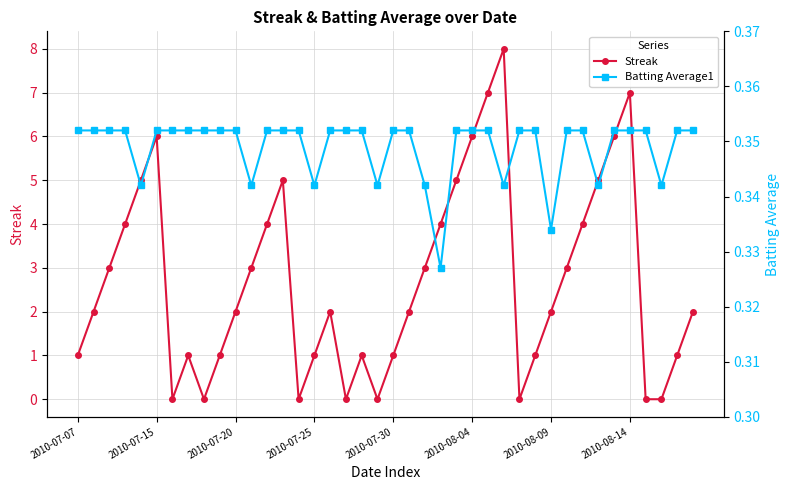

Rank the series by their maximum value, from highest to lowest.

Streak, Batting Average1